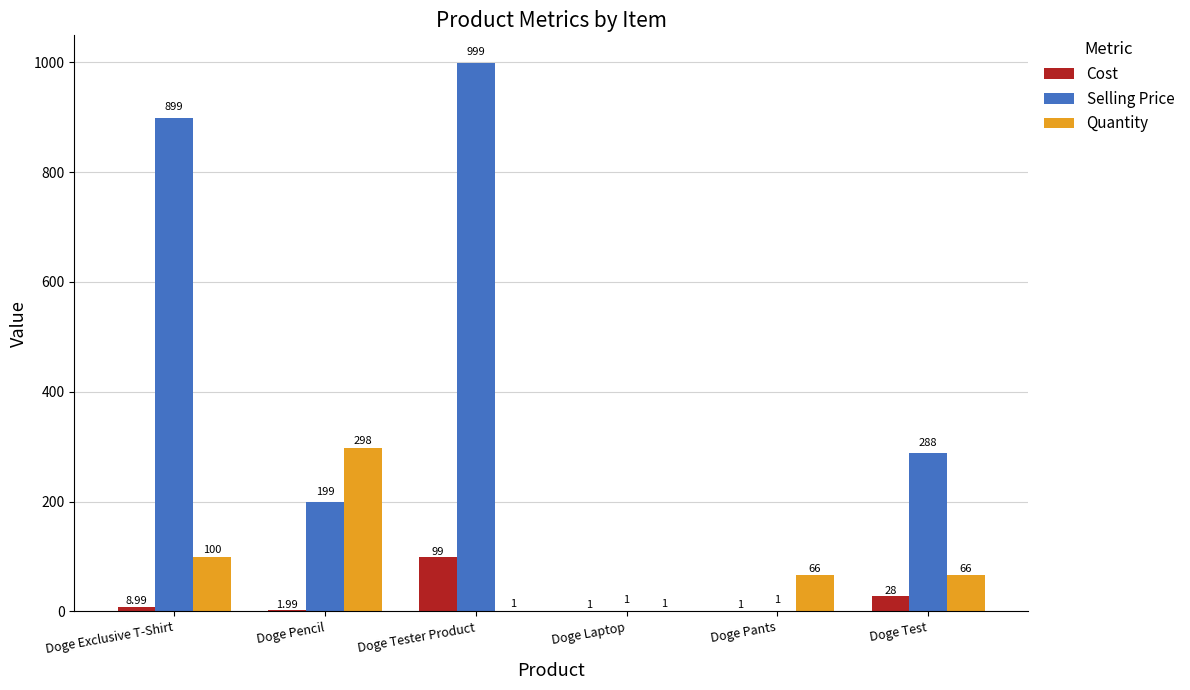

Which category has the highest value across all series?

Doge Tester Product